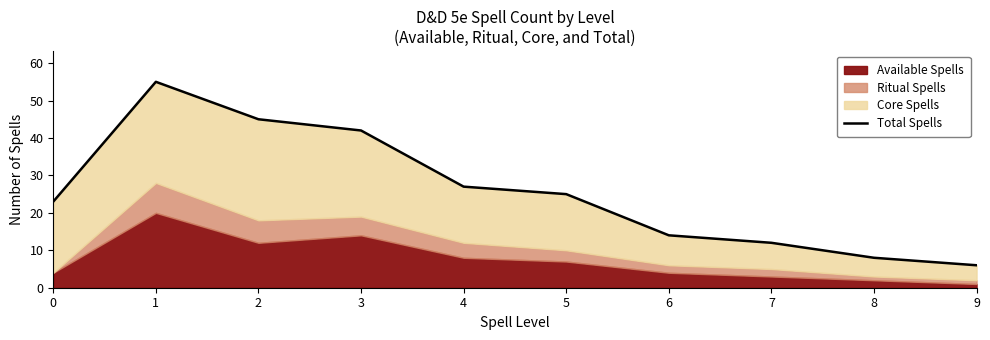

True or false: the data shows 36 at 5.

False